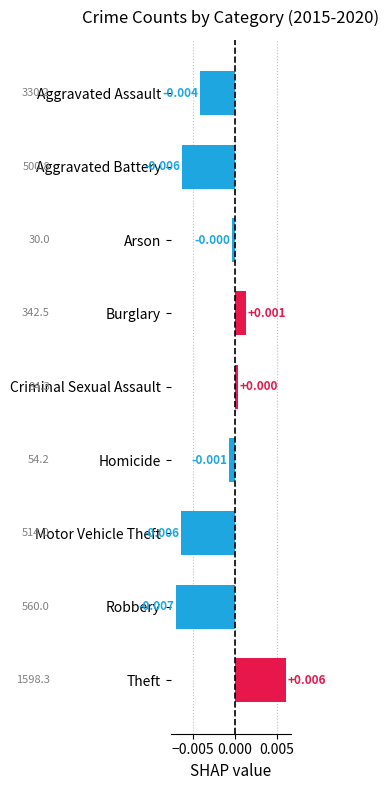

What is the label of the 9th bar from the bottom?

Aggravated Assault